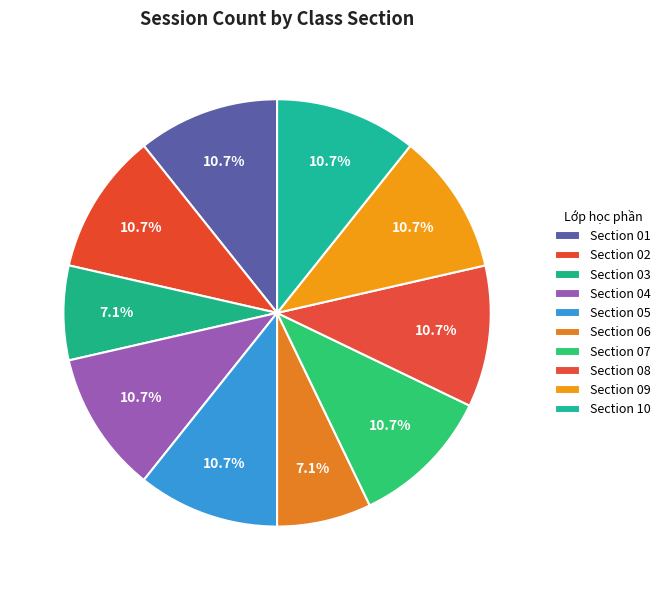

Count the number of slices in the pie.

10